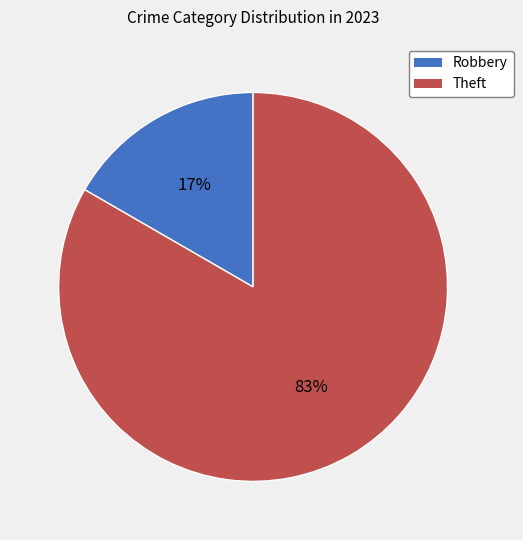

Rank the categories by value from lowest to highest.

Robbery, Theft